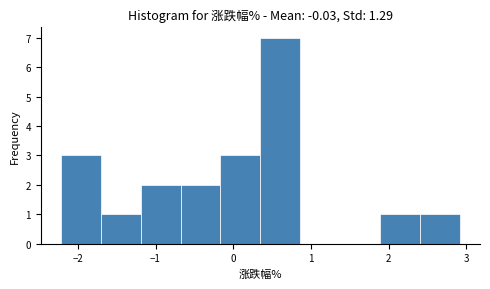

Reading left to right, transcribe this chart: for each bar, give the range it covers on the x-axis and its height. Neither the bar edges nor the heights are printed on the chart, so give them approximately, as read against the axes.

-2.2 to -1.7: 3
-1.7 to -1.2: 1
-1.2 to -0.7: 2
-0.7 to -0.2: 2
-0.2 to 0.4: 3
0.4 to 0.9: 7
0.9 to 1.4: 0
1.4 to 1.9: 0
1.9 to 2.4: 1
2.4 to 2.9: 1